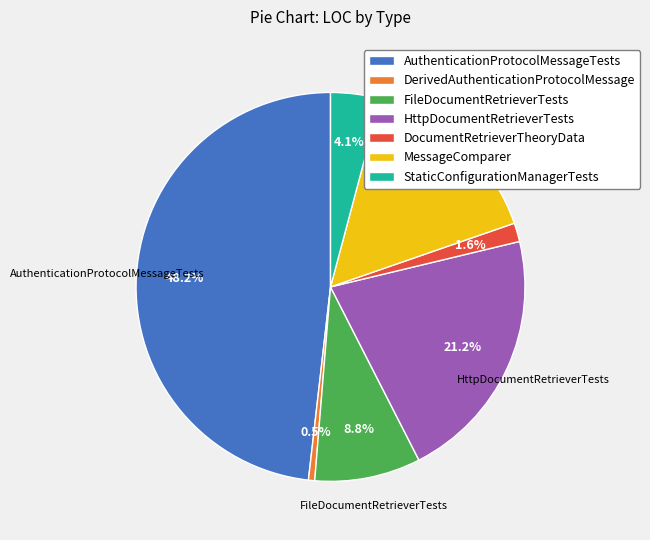

Which has a higher value, FileDocumentRetrieverTests or HttpDocumentRetrieverTests?

HttpDocumentRetrieverTests